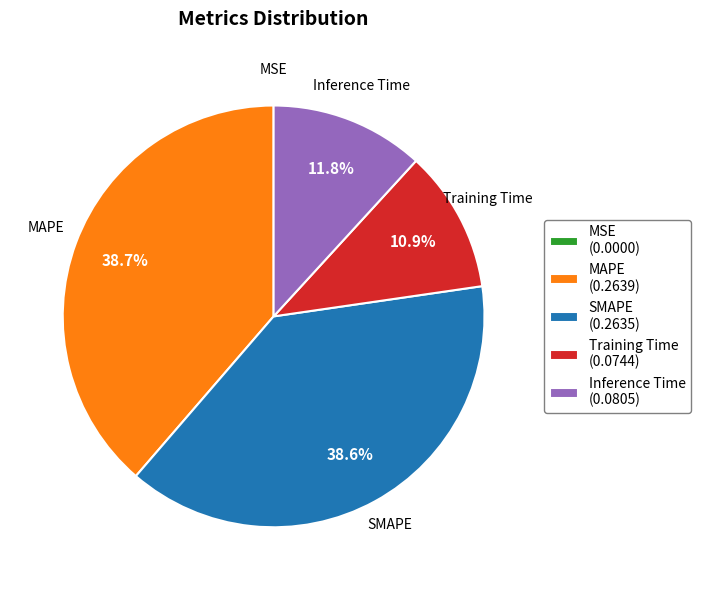

Does Inference Time account for over 50% of the chart?

No